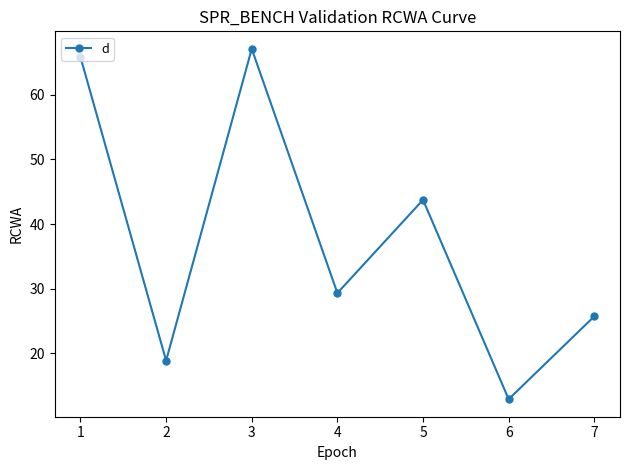

Between 1 and 5, which is larger?

1